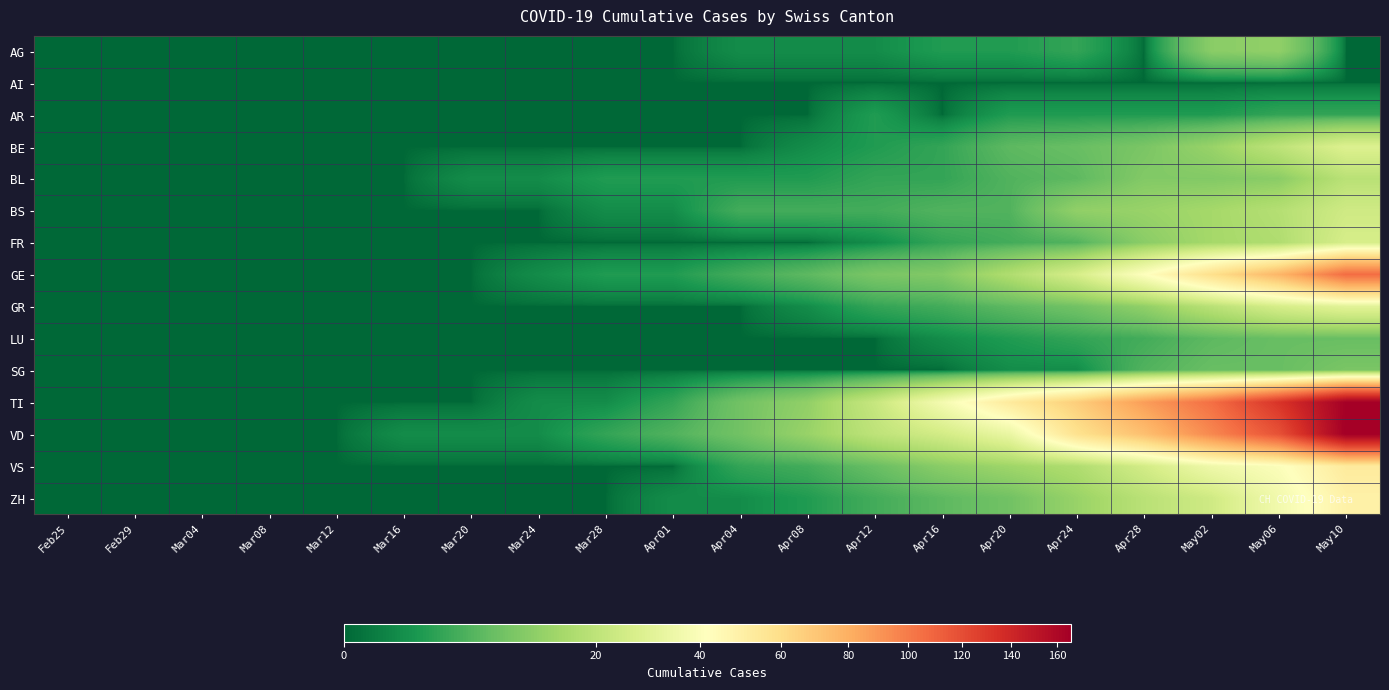

Reading left to right, list all the values displayed in this chart.

AG: Feb25=0	Feb29=0	Mar04=0	Mar08=0	Mar12=0	Mar16=0	Mar20=0	Mar24=0	Mar28=0	Apr01=0	Apr04=1	Apr08=1	Apr12=1	Apr16=2	Apr20=2	Apr24=3	Apr28=0	May02=11	May06=12	May10=0
AI: Feb25=0	Feb29=0	Mar04=0	Mar08=0	Mar12=0	Mar16=0	Mar20=0	Mar24=0	Mar28=0	Apr01=0	Apr04=0	Apr08=0	Apr12=0	Apr16=0	Apr20=0	Apr24=0	Apr28=0	May02=0	May06=0	May10=0
AR: Feb25=0	Feb29=0	Mar04=0	Mar08=0	Mar12=0	Mar16=0	Mar20=0	Mar24=0	Mar28=0	Apr01=0	Apr04=0	Apr08=0	Apr12=2	Apr16=0	Apr20=2	Apr24=2	Apr28=2	May02=2	May06=3	May10=3
BE: Feb25=0	Feb29=0	Mar04=0	Mar08=0	Mar12=0	Mar16=0	Mar20=0	Mar24=0	Mar28=0	Apr01=0	Apr04=0	Apr08=1	Apr12=2	Apr16=3	Apr20=6	Apr24=7	Apr28=9	May02=13	May06=20	May10=28
BL: Feb25=0	Feb29=0	Mar04=0	Mar08=0	Mar12=0	Mar16=0	Mar20=1	Mar24=1	Mar28=2	Apr01=2	Apr04=2	Apr08=2	Apr12=3	Apr16=3	Apr20=5	Apr24=6	Apr28=10	May02=10	May06=11	May10=19
BS: Feb25=0	Feb29=0	Mar04=0	Mar08=0	Mar12=0	Mar16=0	Mar20=0	Mar24=0	Mar28=1	Apr01=1	Apr04=4	Apr08=4	Apr12=4	Apr16=5	Apr20=5	Apr24=12	Apr28=13	May02=15	May06=18	May10=24
FR: Feb25=0	Feb29=0	Mar04=0	Mar08=0	Mar12=0	Mar16=0	Mar20=0	Mar24=0	Mar28=0	Apr01=0	Apr04=0	Apr08=0	Apr12=1	Apr16=3	Apr20=4	Apr24=5	Apr28=11	May02=15	May06=17	May10=26
GE: Feb25=0	Feb29=0	Mar04=0	Mar08=0	Mar12=0	Mar16=0	Mar20=0	Mar24=1	Mar28=2	Apr01=2	Apr04=4	Apr08=6	Apr12=9	Apr16=10	Apr20=17	Apr24=26	Apr28=41	May02=59	May06=77	May10=106
GR: Feb25=0	Feb29=0	Mar04=0	Mar08=0	Mar12=0	Mar16=0	Mar20=0	Mar24=0	Mar28=0	Apr01=0	Apr04=0	Apr08=1	Apr12=3	Apr16=4	Apr20=6	Apr24=8	Apr28=12	May02=19	May06=26	May10=30
LU: Feb25=0	Feb29=0	Mar04=0	Mar08=0	Mar12=0	Mar16=0	Mar20=0	Mar24=0	Mar28=0	Apr01=0	Apr04=0	Apr08=0	Apr12=0	Apr16=1	Apr20=2	Apr24=3	Apr28=4	May02=6	May06=7	May10=7
SG: Feb25=0	Feb29=0	Mar04=0	Mar08=0	Mar12=0	Mar16=0	Mar20=0	Mar24=0	Mar28=0	Apr01=0	Apr04=0	Apr08=0	Apr12=0	Apr16=0	Apr20=1	Apr24=1	Apr28=5	May02=7	May06=7	May10=9
TI: Feb25=0	Feb29=0	Mar04=0	Mar08=0	Mar12=0	Mar16=0	Mar20=0	Mar24=1	Mar28=1	Apr01=3	Apr04=8	Apr08=12	Apr12=22	Apr16=37	Apr20=53	Apr24=67	Apr28=87	May02=105	May06=132	May10=165
VD: Feb25=0	Feb29=0	Mar04=0	Mar08=0	Mar12=0	Mar16=1	Mar20=1	Mar24=1	Mar28=3	Apr01=5	Apr04=8	Apr08=13	Apr12=20	Apr16=25	Apr20=33	Apr24=58	Apr28=73	May02=95	May06=118	May10=166
VS: Feb25=0	Feb29=0	Mar04=0	Mar08=0	Mar12=0	Mar16=0	Mar20=0	Mar24=0	Mar28=0	Apr01=0	Apr04=3	Apr08=4	Apr12=7	Apr16=11	Apr20=14	Apr24=17	Apr28=25	May02=35	May06=40	May10=53
ZH: Feb25=0	Feb29=0	Mar04=0	Mar08=0	Mar12=0	Mar16=0	Mar20=0	Mar24=0	Mar28=0	Apr01=1	Apr04=1	Apr08=2	Apr12=4	Apr16=6	Apr20=8	Apr24=13	Apr28=19	May02=24	May06=36	May10=49